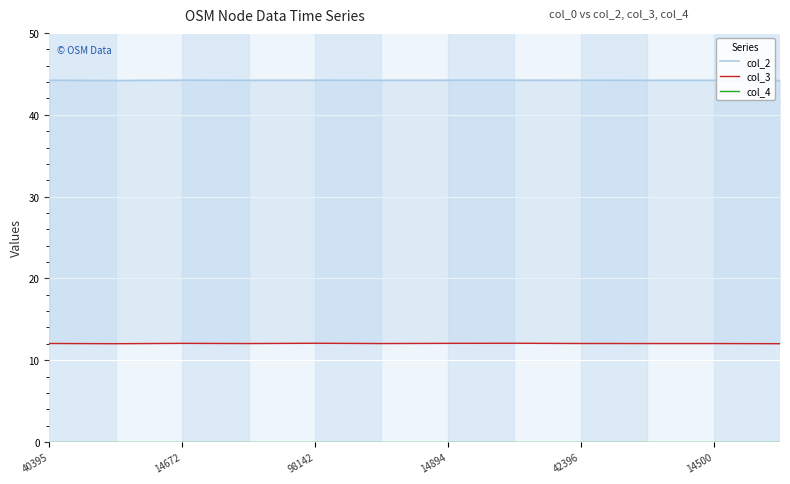

The value of col_2 at 7 is 60.7. True or false?

False